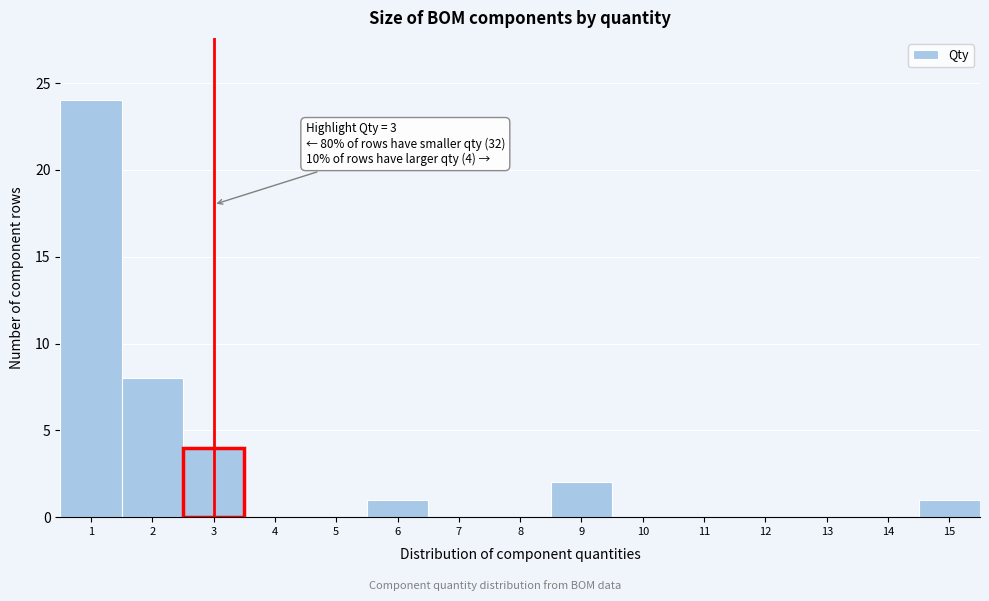

Over which range of the x-axis is the bar tallest?

0.5 to 1.5